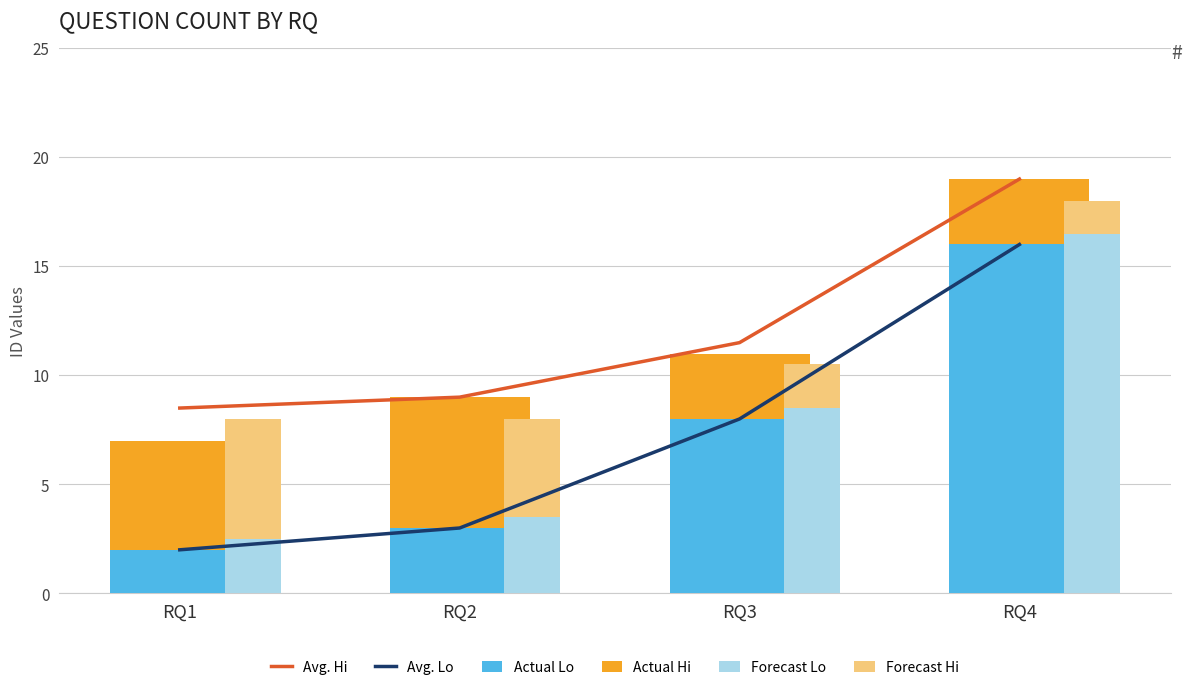

What is the average value of the Forecast Hi series?

3.4